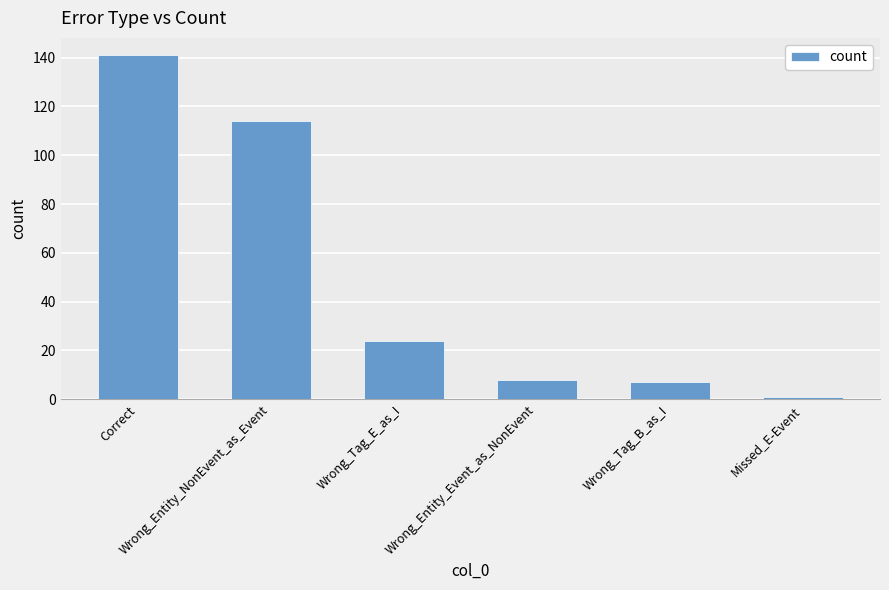

What is the change in value from Correct to Wrong_Entity_Event_as_NonEvent?

-133